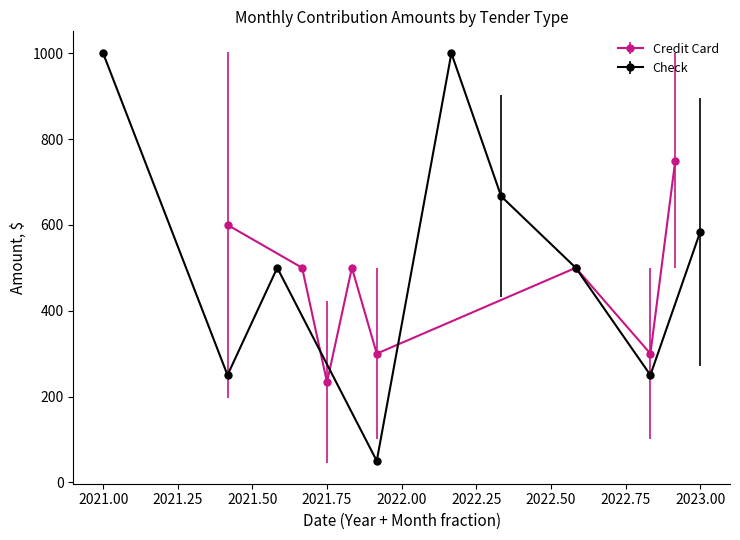

What is the difference between the maximum and second lowest values in the Check series?

750